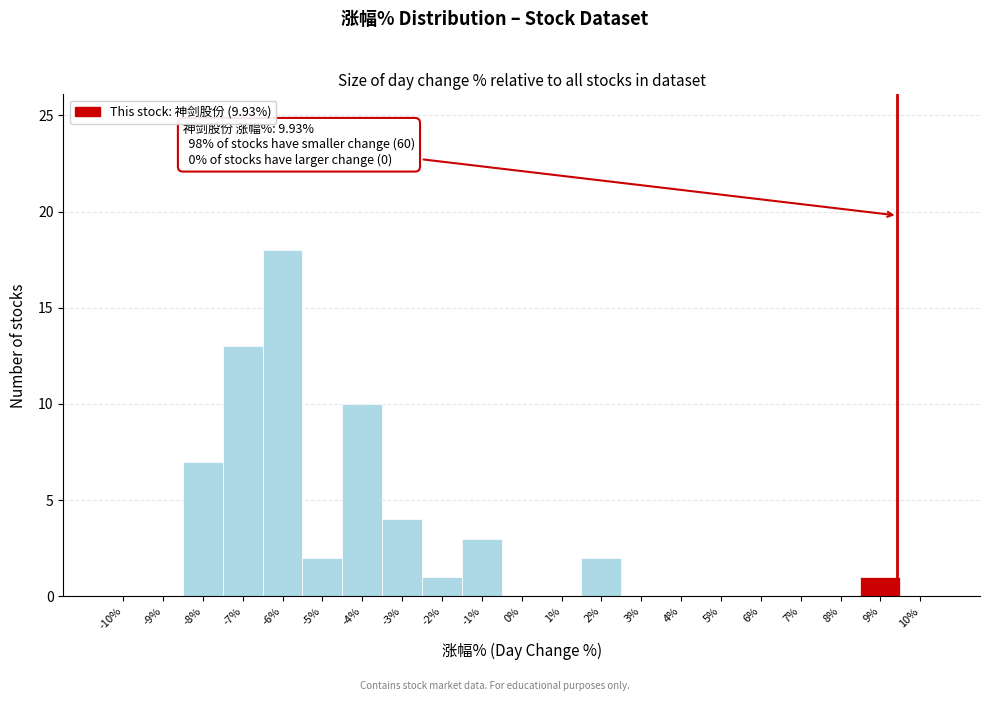

Reading right to left, what are all the values shown in this chart?

10%=0	9%=1	8%=0	7%=0	6%=0	5%=0	4%=0	3%=0	2%=2	1%=0	0%=0	-1%=3	-2%=1	-3%=4	-4%=10	-5%=2	-6%=18	-7%=13	-8%=7	-9%=0	-10%=0